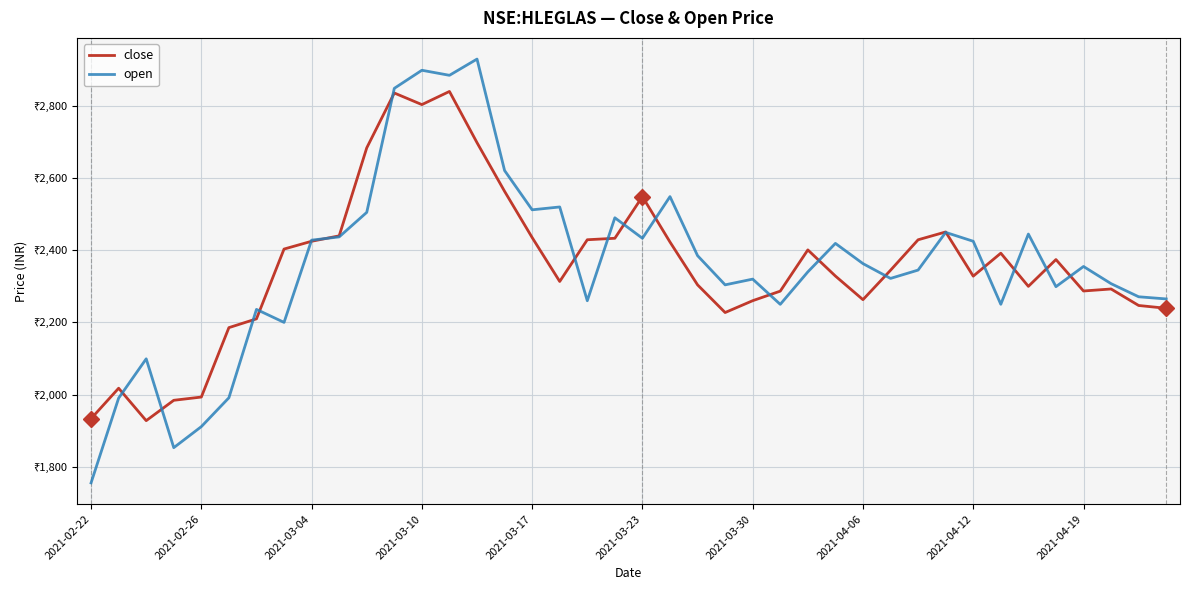

Does the chart have visible grid lines?

Yes